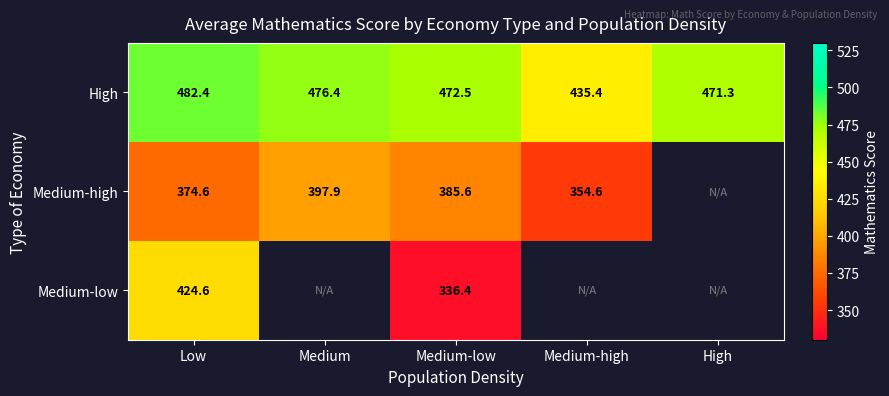

The value of High at Medium is 476.4. True or false?

True